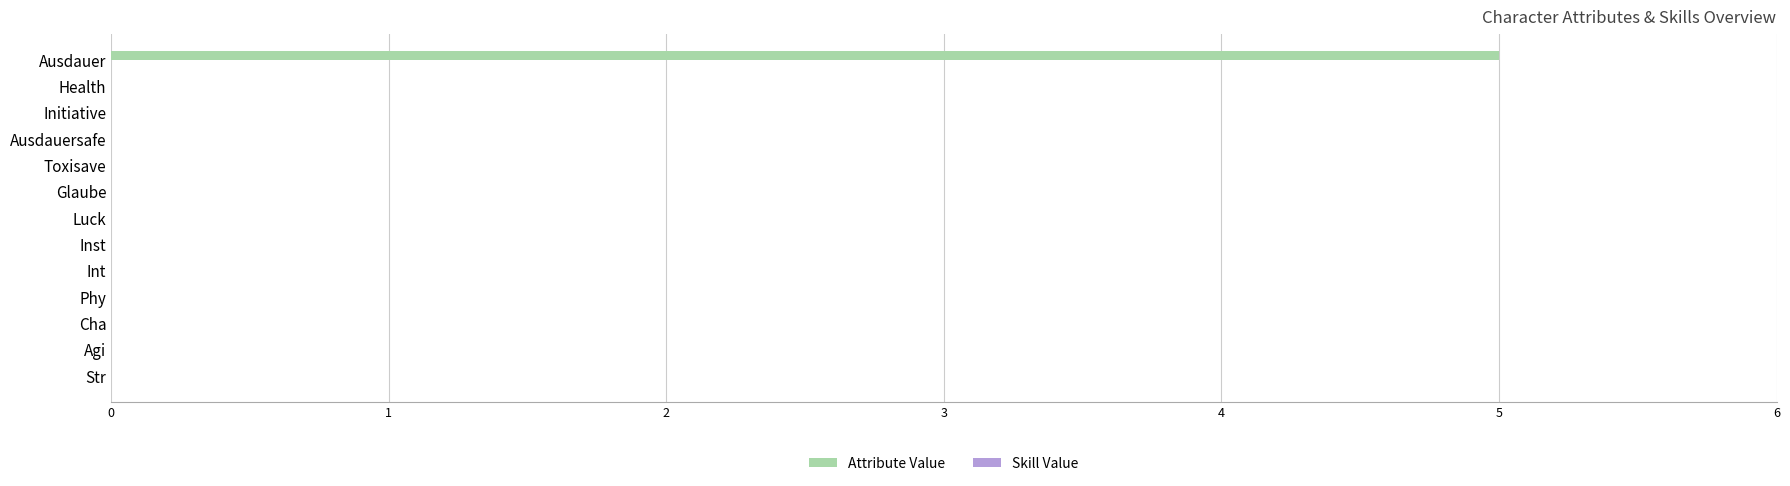

The chart shows a value of -3 at Luck. True or false?

False